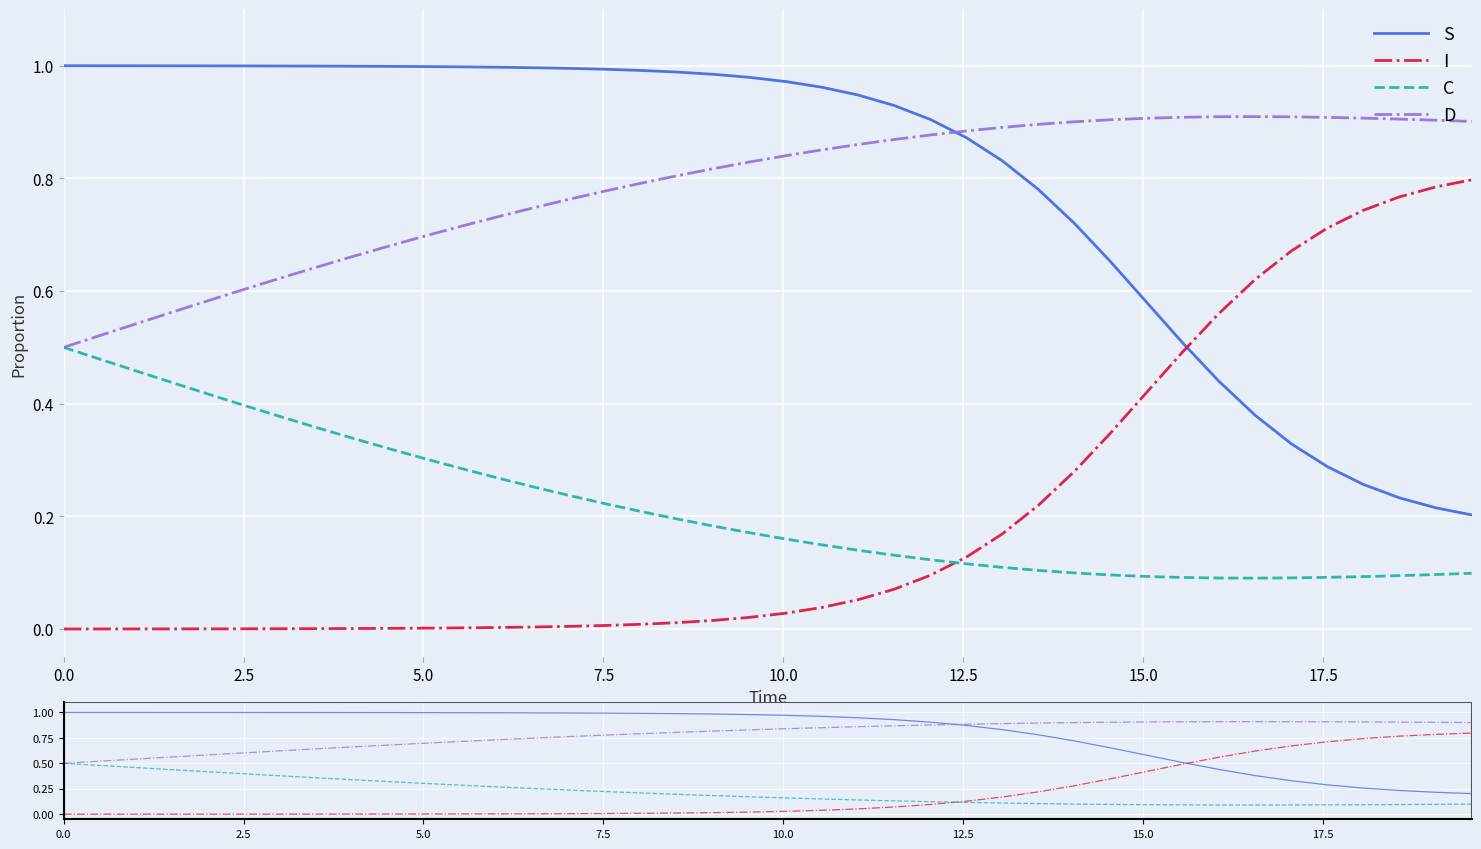

What is the average value of the D series?

0.8